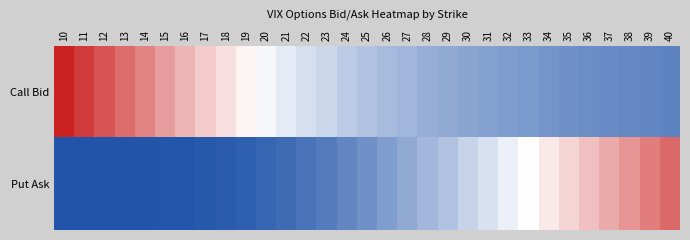

Rank the series at 12 from lowest to highest value.

Put Ask, Call Bid